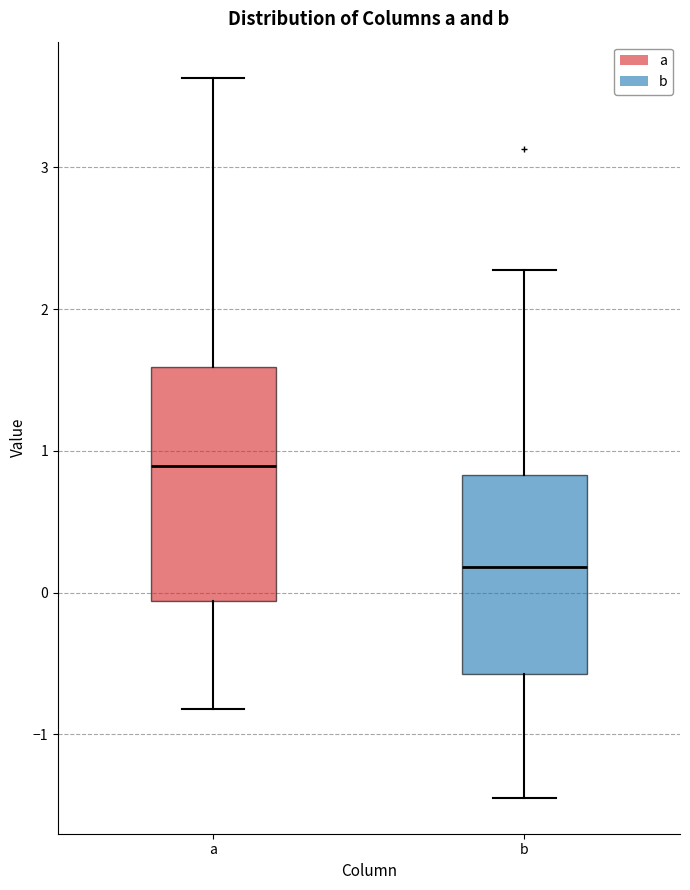

Reading left to right, read every box against the y-axis: the position of its median line, the range the box covers, and the ends of its whiskers. The values are not printed on the chart, so give them approximately, as read against the axis.

a: median 0.9, box -0.1 to 1.6, whiskers -0.8 to 3.6
b: median 0.2, box -0.6 to 0.8, whiskers -1.4 to 2.3